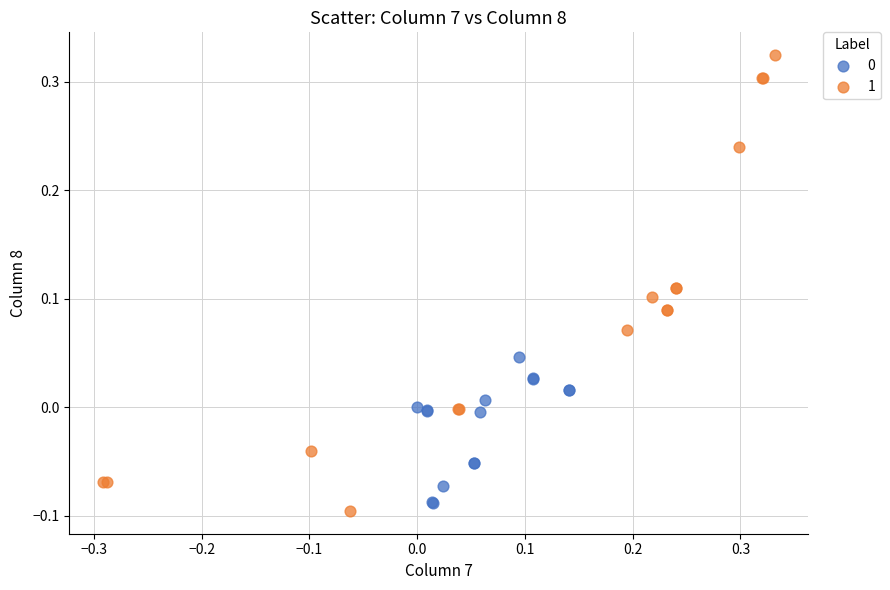

Which series contains the highest Y value?

1